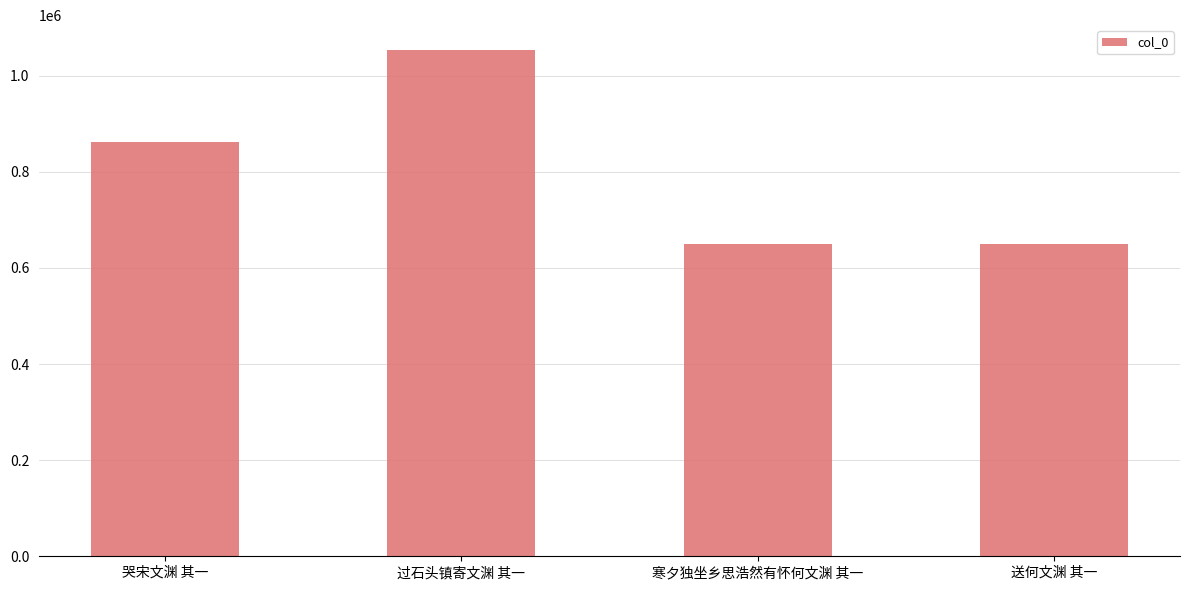

What is the value of the 3rd bar from the left?

648991